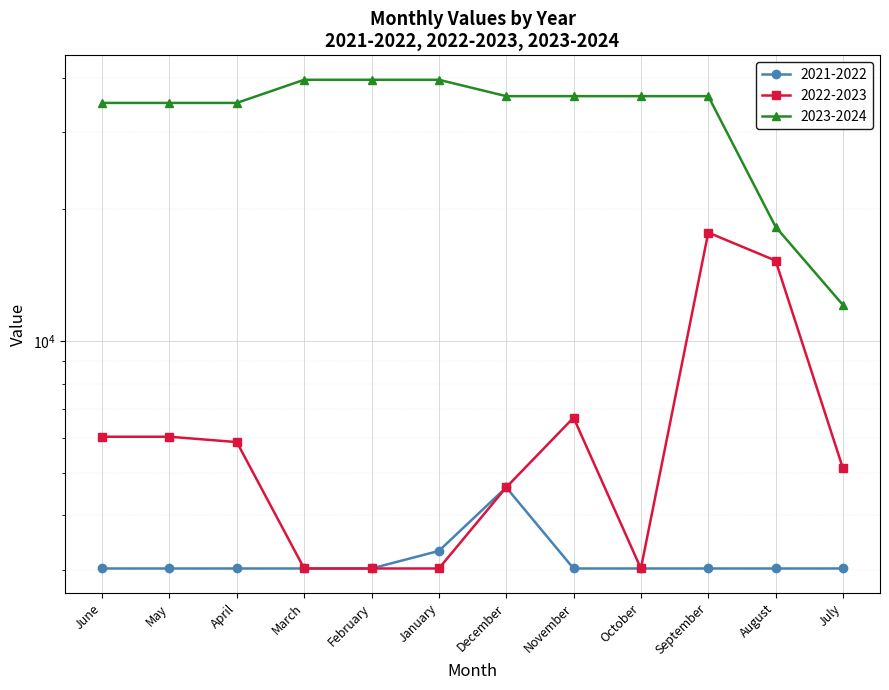

In 2023-2024, how many points are higher than both neighbors (excluding endpoints)?

1